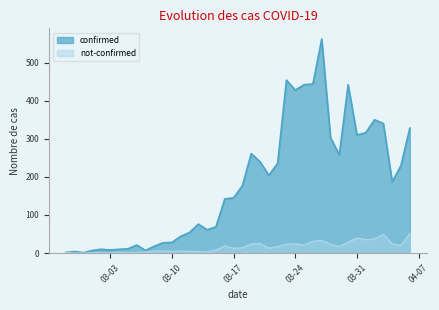

True or false: not-confirmed and confirmed cross at least once.

False